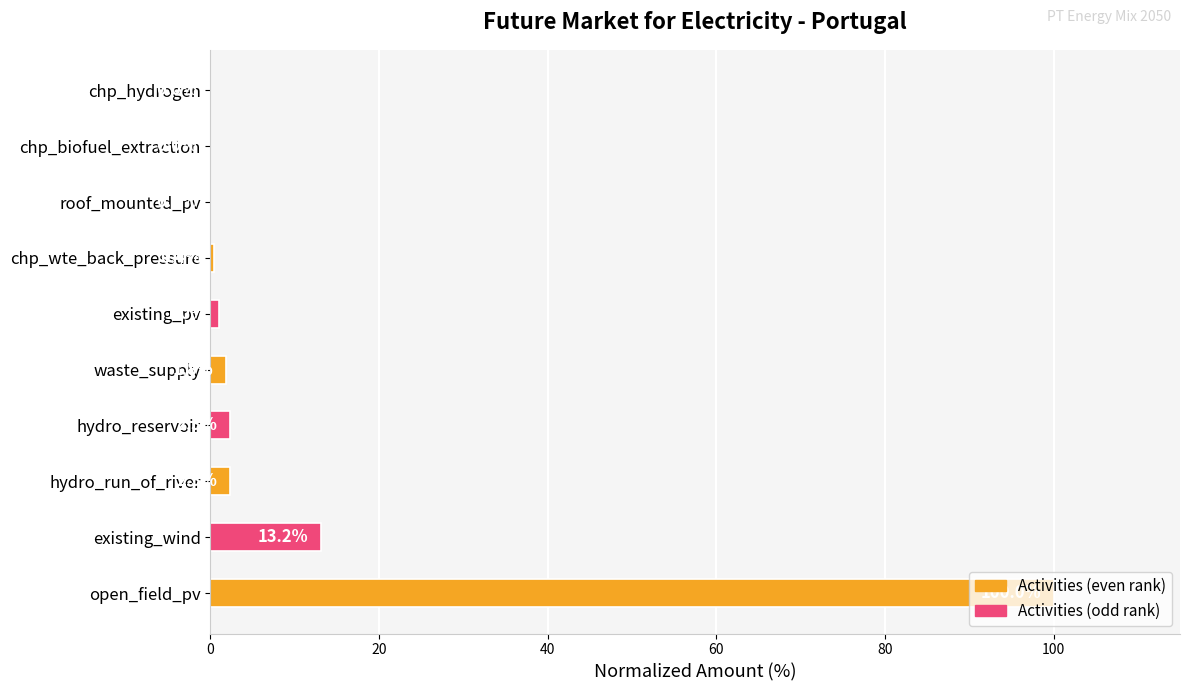

What is the sum of the values at open_field_pv and chp_hydrogen?

100.0